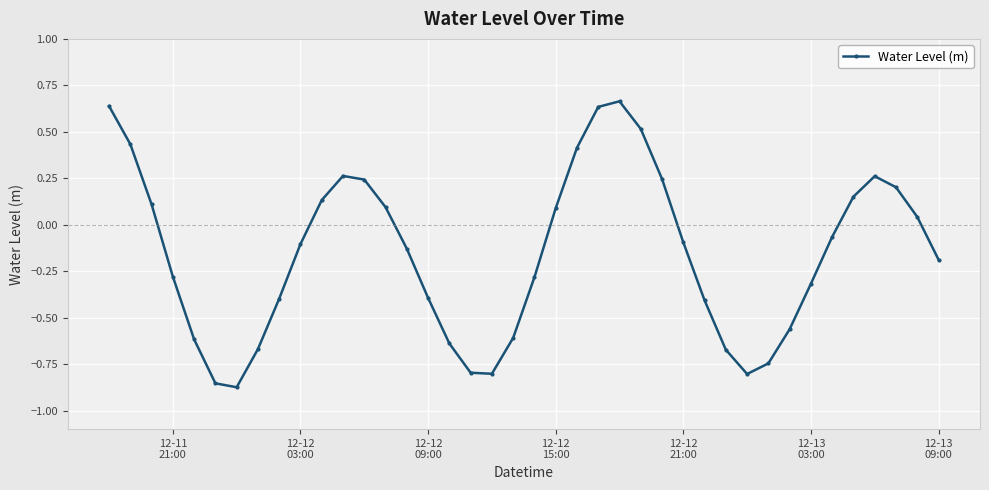

How many data points are above 0?

17